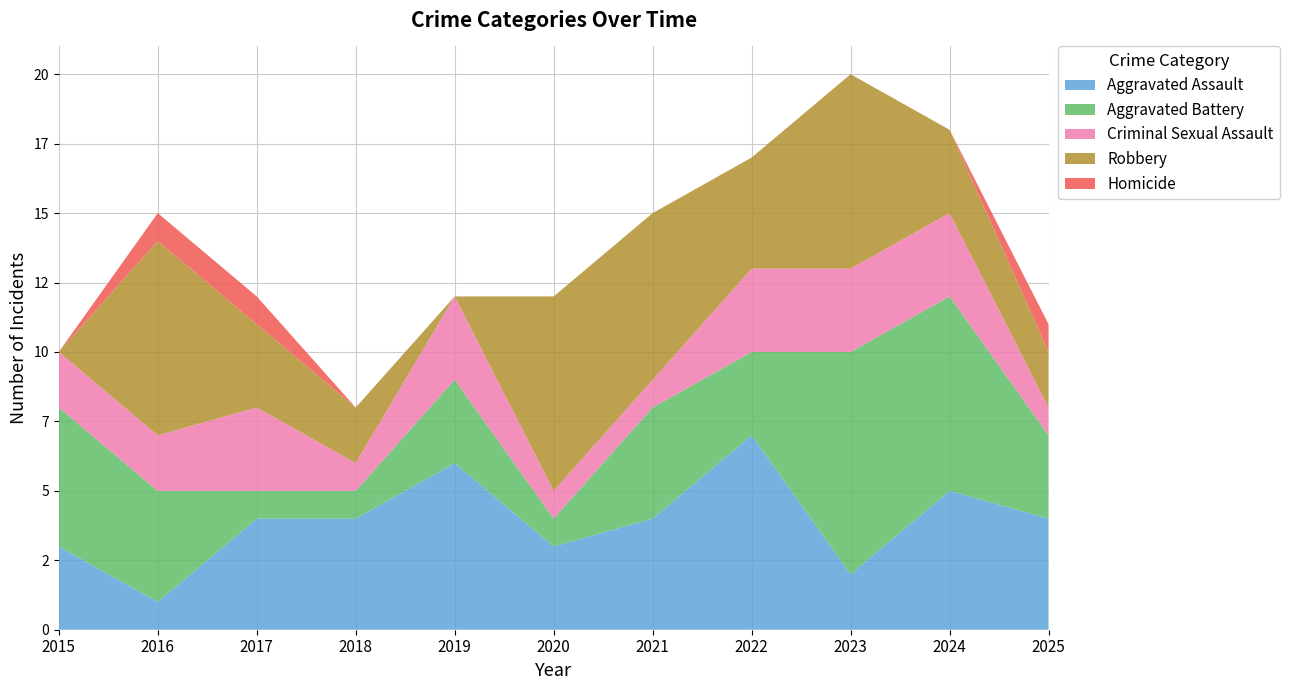

Reading left to right, extract all data points from this chart.

Aggravated Assault: 3	1	4	4	6	3	4	7	2	5	4
Aggravated Battery: 5	4	1	1	3	1	4	3	8	7	3
Criminal Sexual Assault: 2	2	3	1	3	1	1	3	3	3	1
Robbery: 0	7	3	2	0	7	6	4	7	3	2
Homicide: 0	1	1	0	0	0	0	0	0	0	1